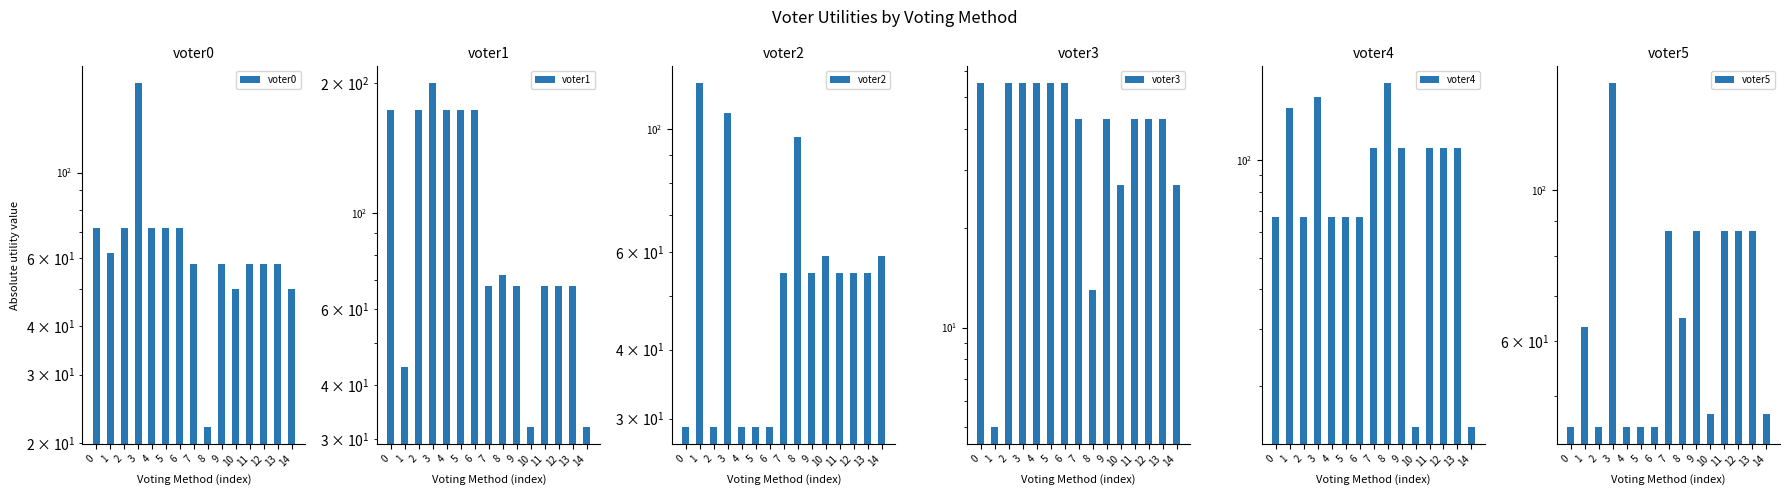

At which category is the sum across all series the highest?

3